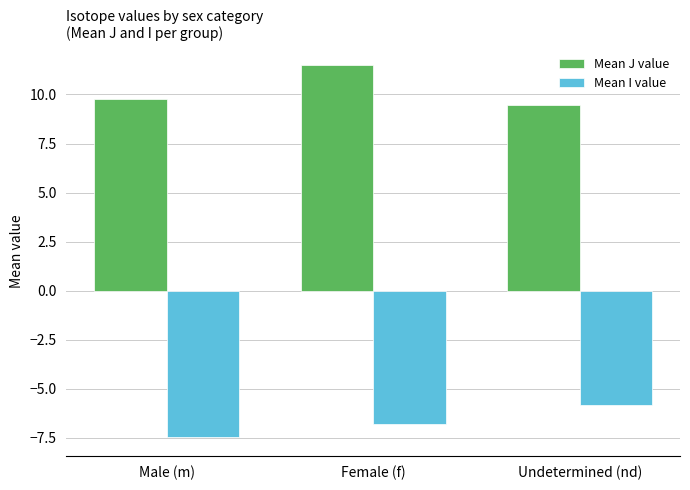

What is the sum of all Mean J value values?

30.7